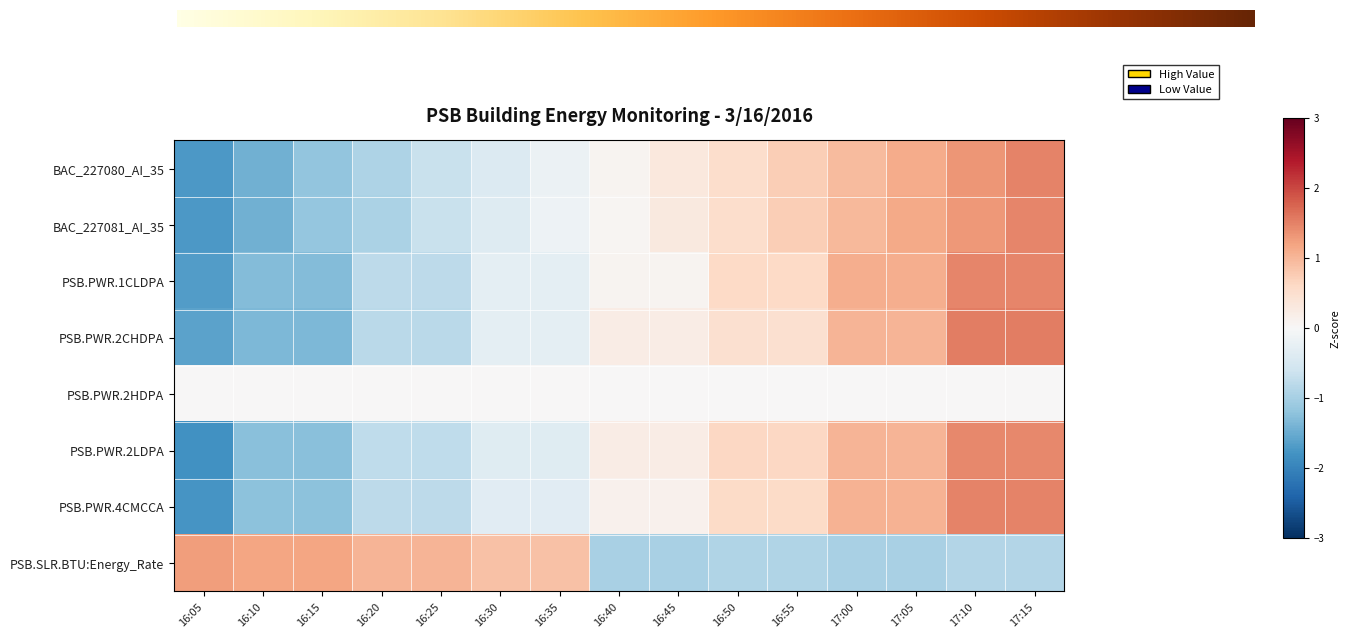

Which series has the largest total across all categories?

PSB.PWR.1CLDPA